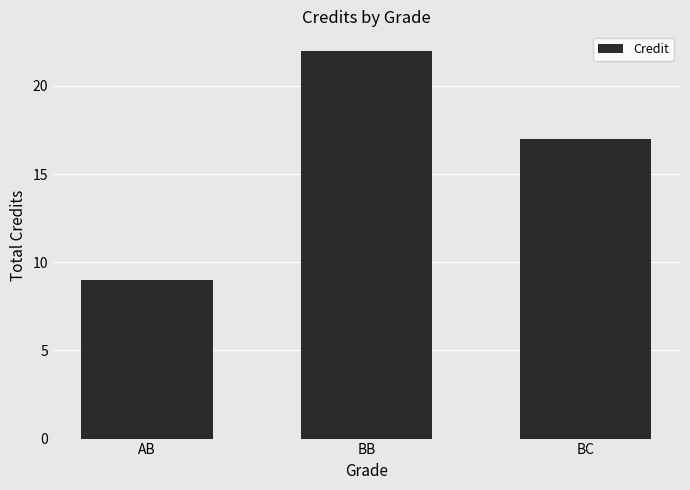

How many bars are there in total?

3